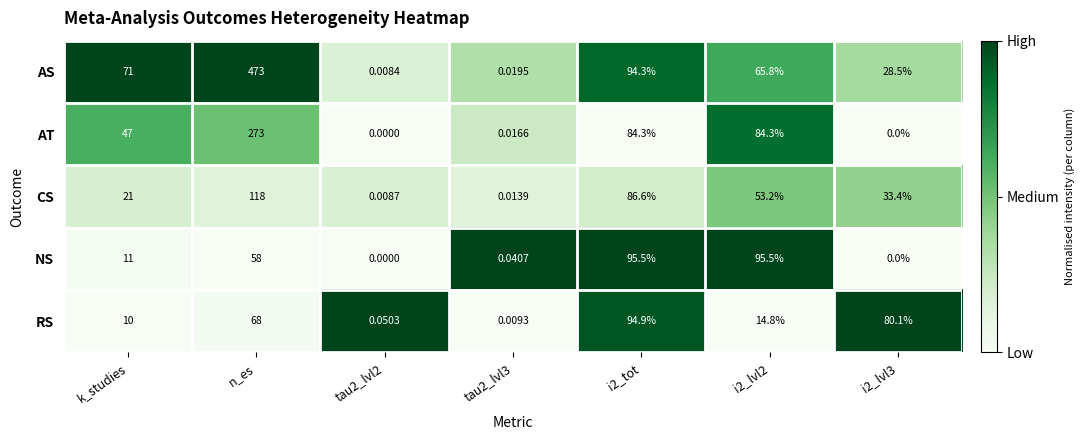

At which label does CS first exceed 33?

n_es